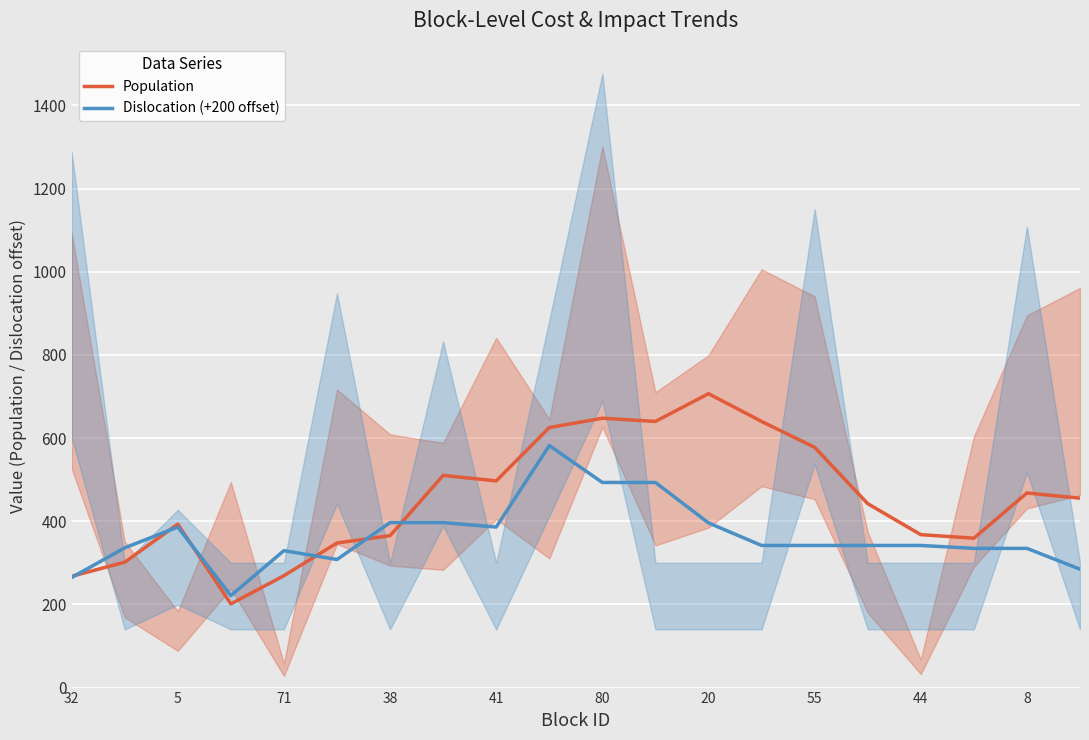

How many values in the Dislocation (+200 offset) series exceed 341?

12